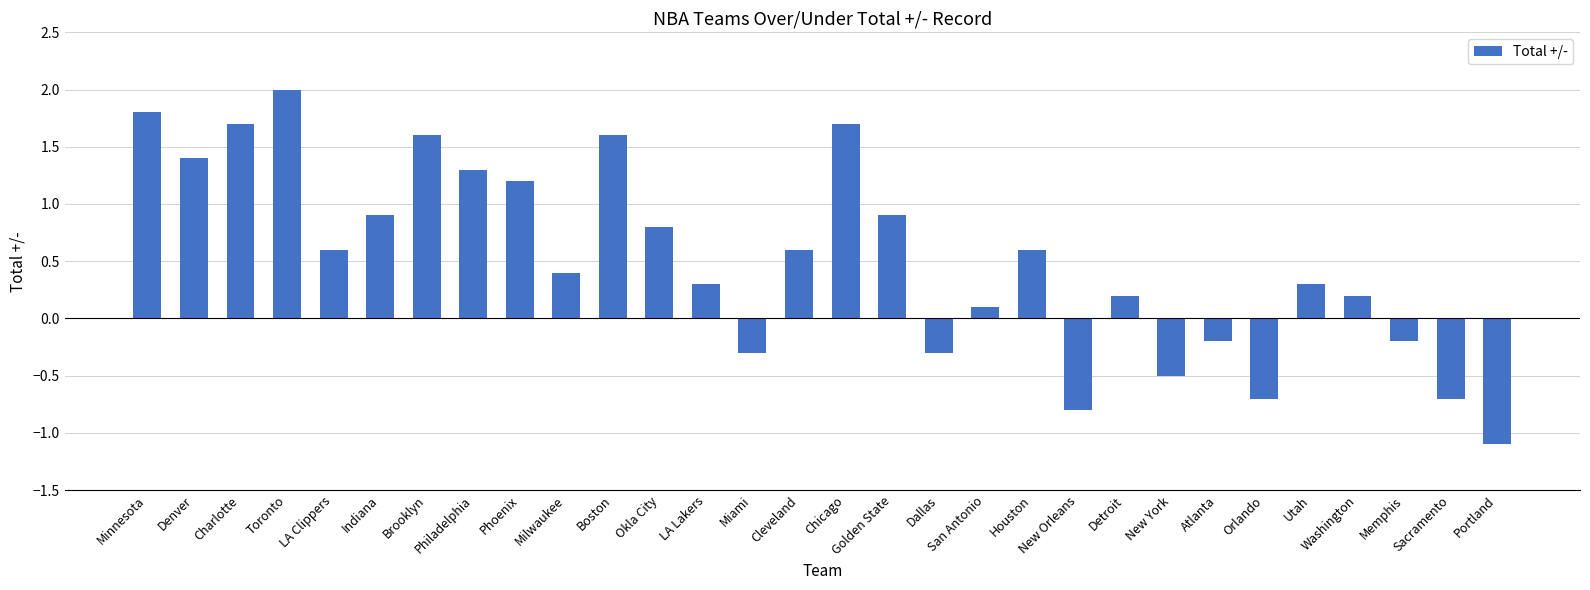

What is the change in value from Minnesota to Orlando?

-2.5